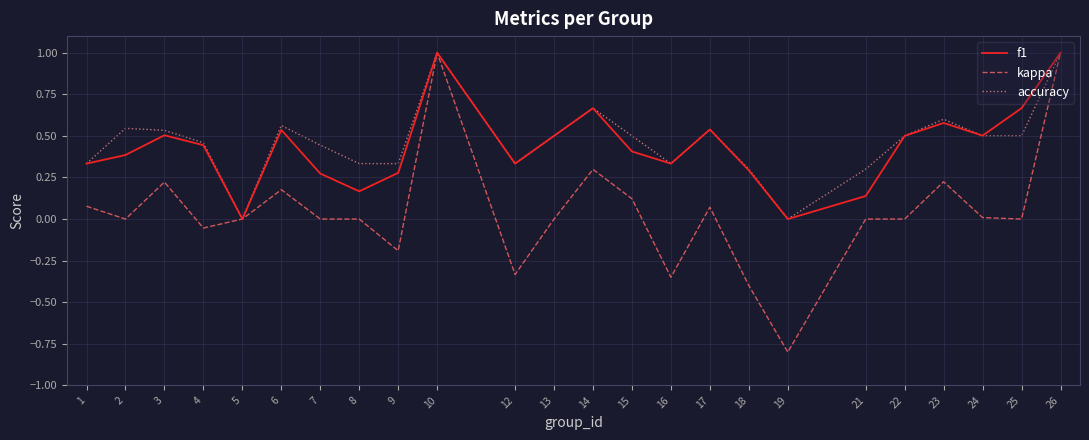

At which category does the chart reach its minimum across all series?

19